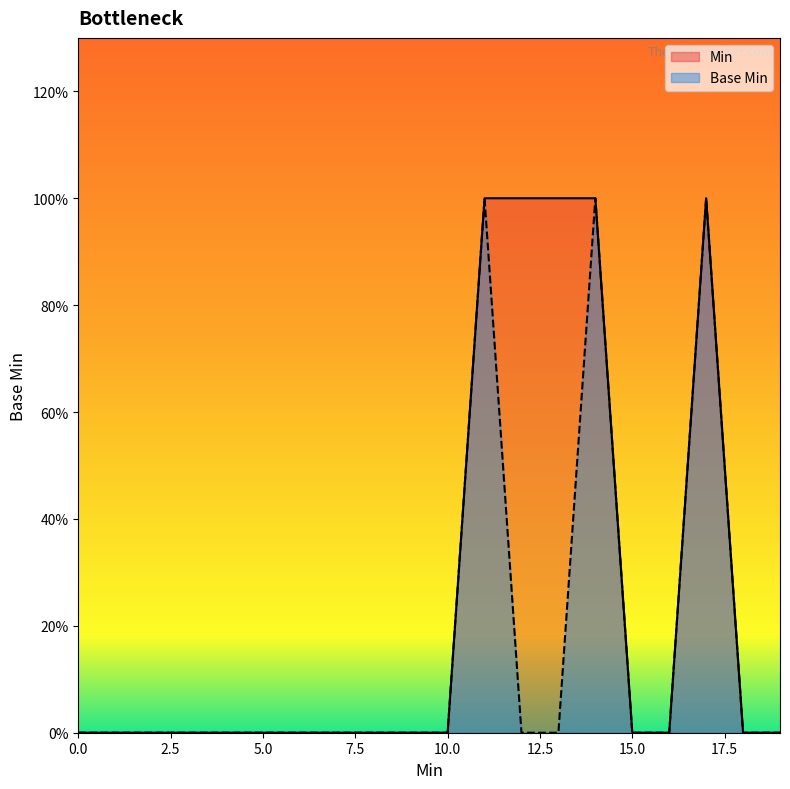

What is the greatest value displayed?

1